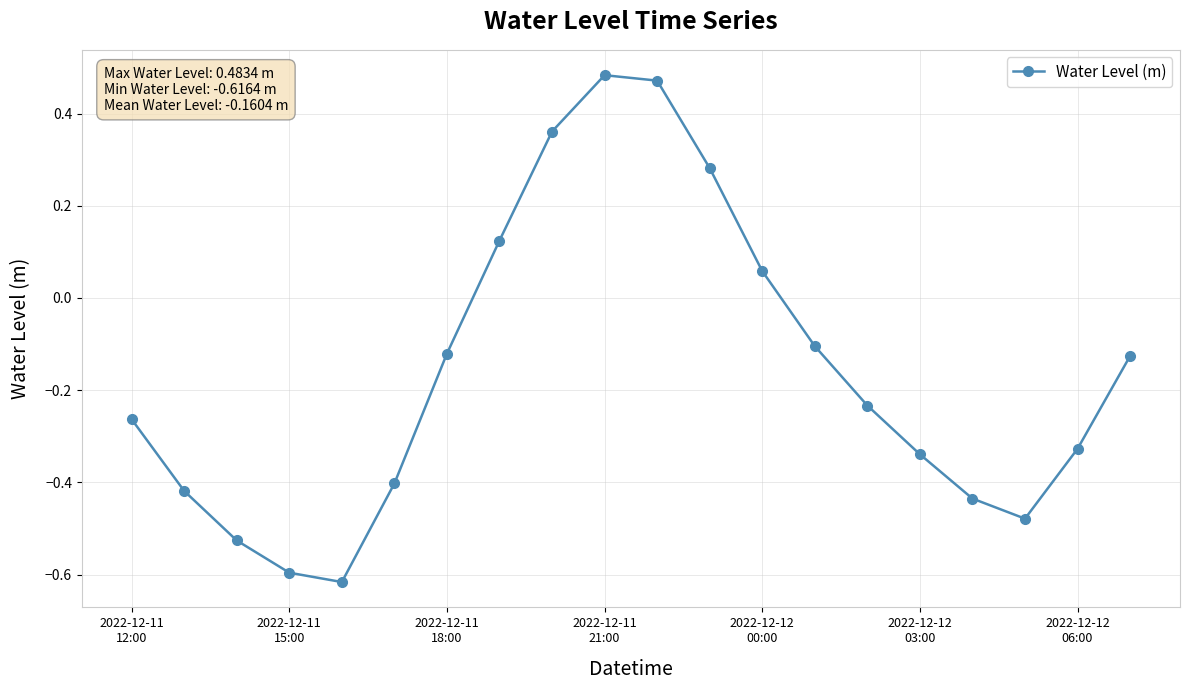

True or false: the data has more than 0 interior local peaks.

True